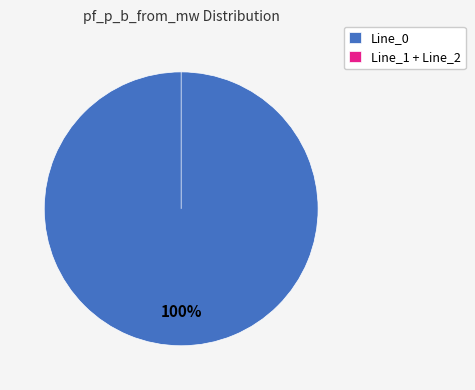

What is the majority slice?

Line_0